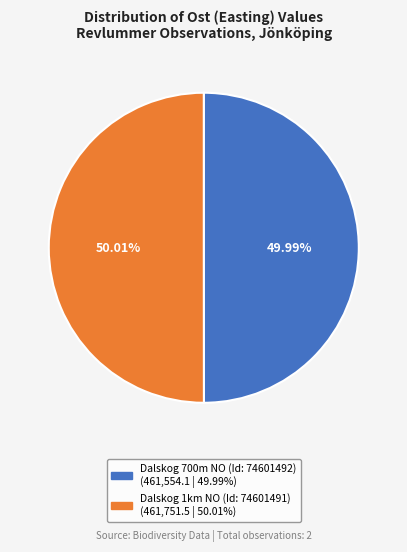

What percentage is the Dalskog 700m NO (Id: 74601492) slice, to the nearest percent?

50%